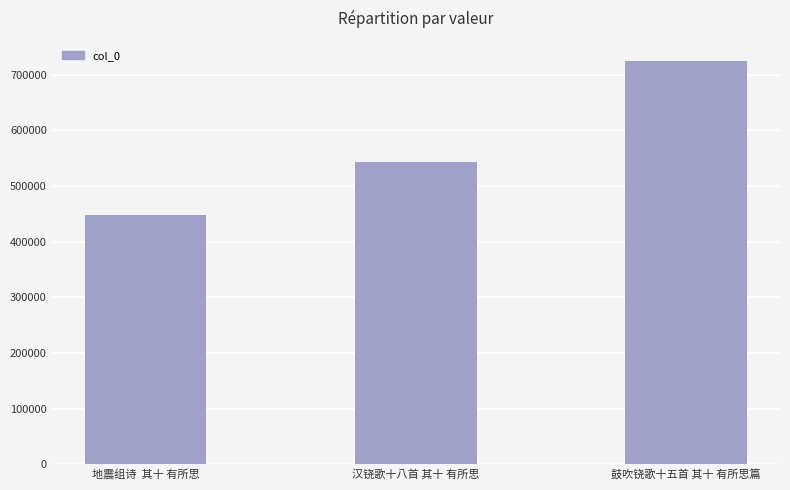

How many values are below 542927?

1